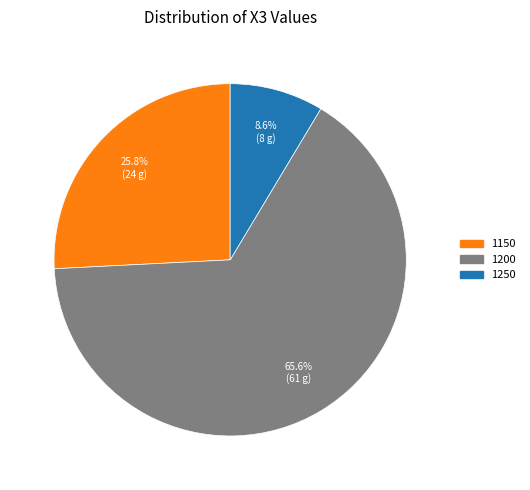

To the nearest percent, what portion does 1200 represent?

66%